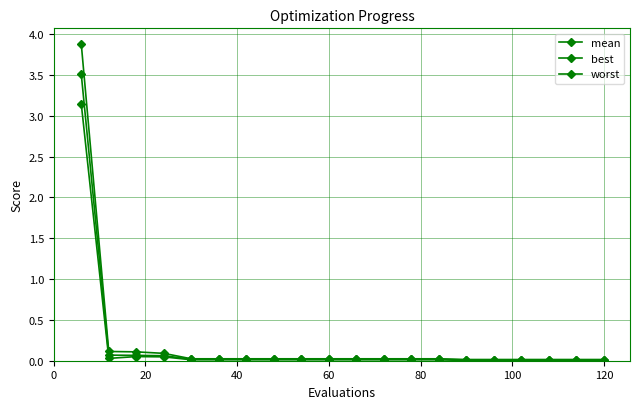

Is this an area chart (filled region under the line)?

No